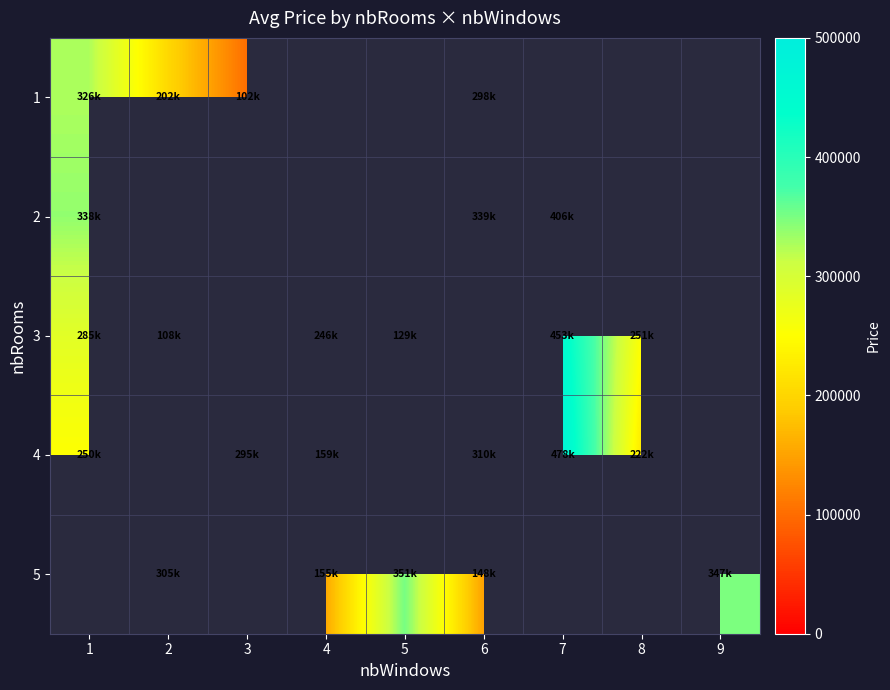

What is the difference between the highest and lowest values at 1?

338365.7